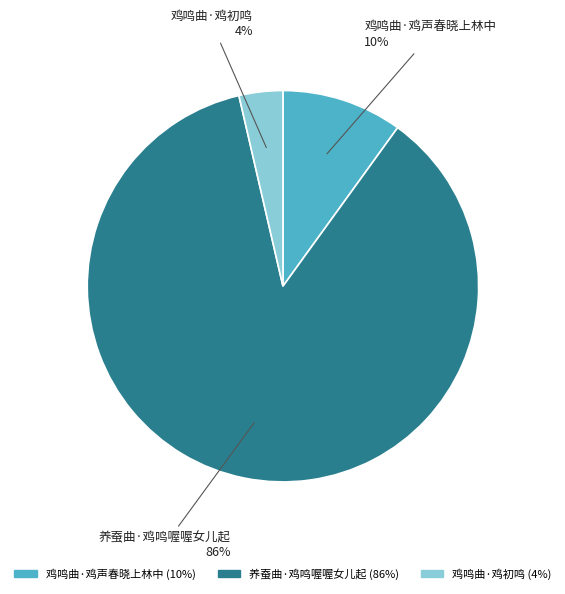

The 鸡鸣曲·鸡声春晓上林中 slice represents 21% of the pie. True or false?

False